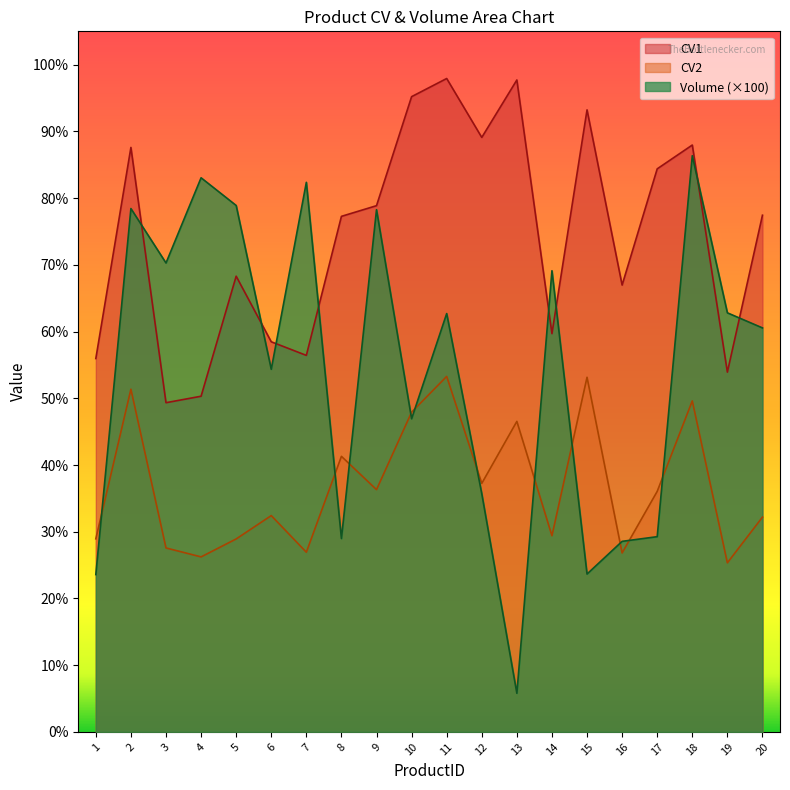

Is the value of Volume at 2 greater than the value of CV2 at 17?

Yes